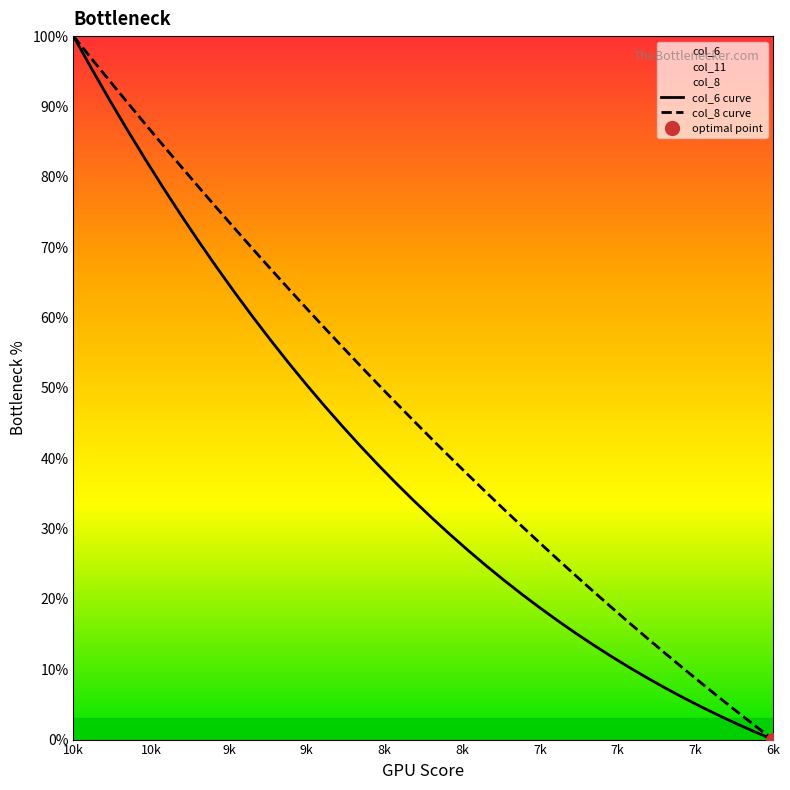

What is the highest value of the col_6 curve series?

100.0